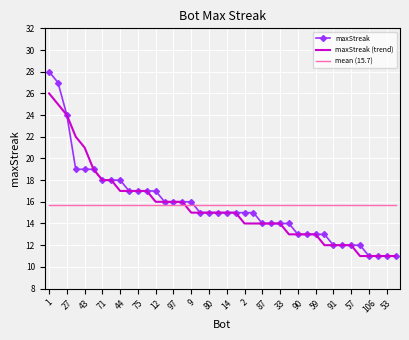

How many categories are shown in the chart?

40